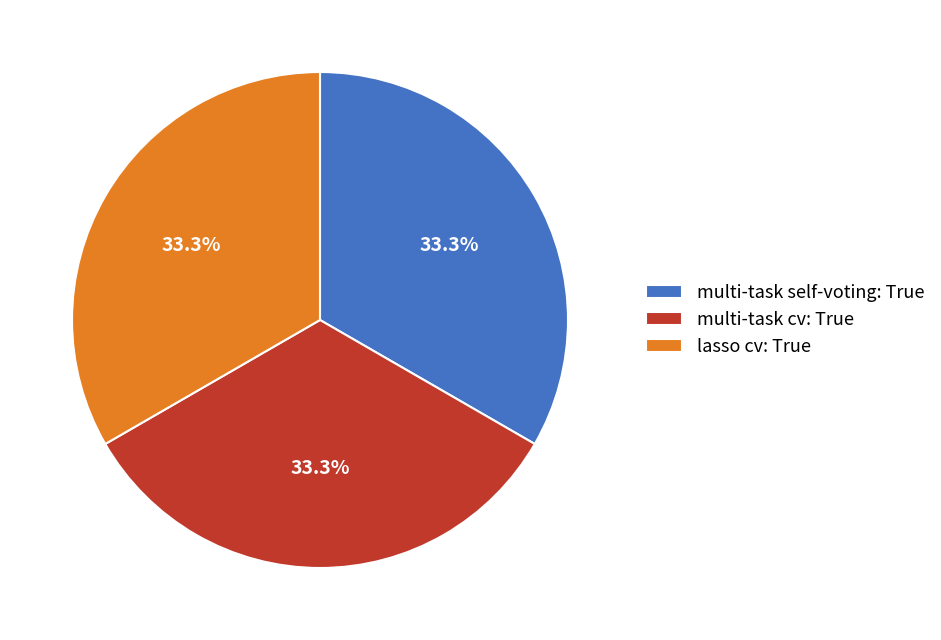

Is there a majority slice in this chart?

No